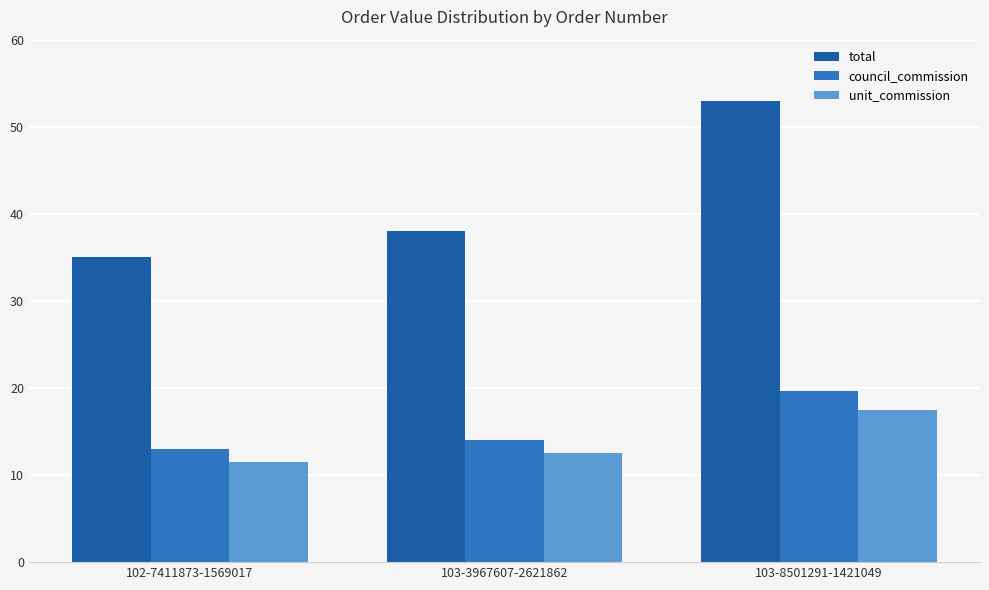

Is the value of council_commission at 103-3967607-2621862 greater than the value of total at 103-8501291-1421049?

No